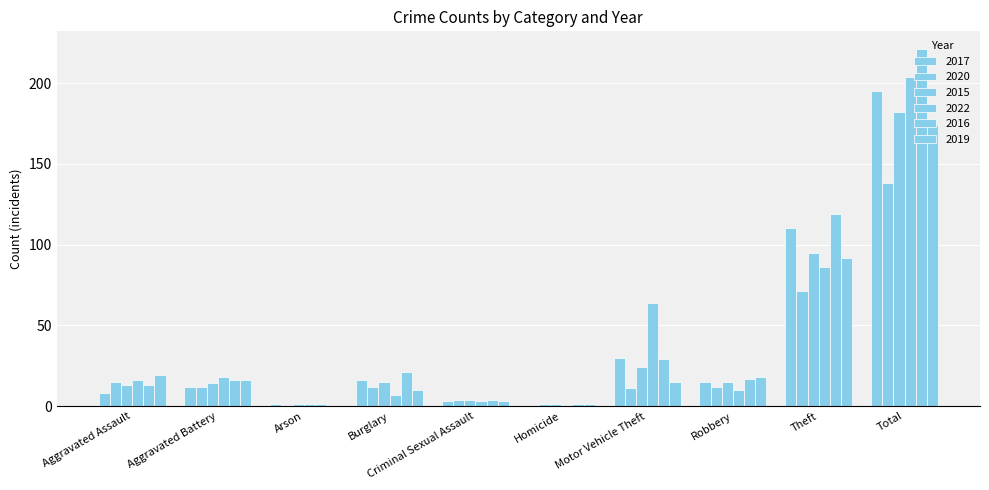

Reading right to left, transcribe all the data shown in this chart.

2017: 195	110	15	30	0	3	16	1	12	8
2020: 138	71	12	11	1	4	12	0	12	15
2015: 182	95	15	24	1	4	15	1	14	13
2022: 204	86	10	64	0	3	7	1	18	16
2016: 221	119	17	29	1	4	21	1	16	13
2019: 174	92	18	15	1	3	10	0	16	19